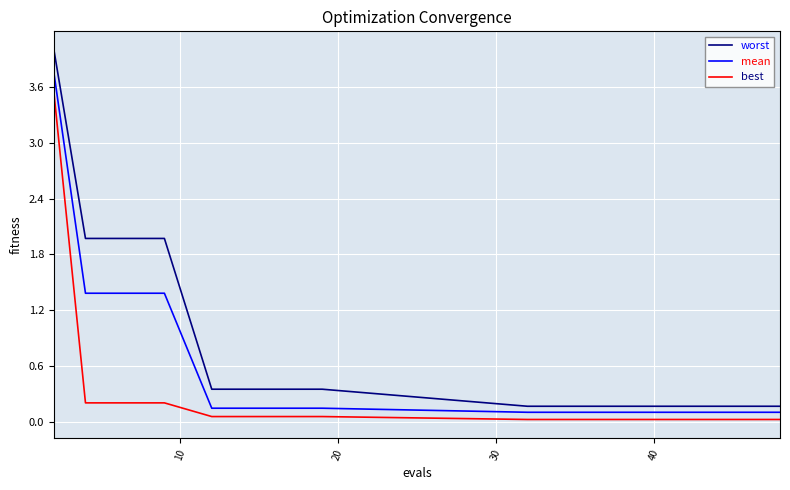

What is the difference between the maximum and minimum values in the best series?

3.5